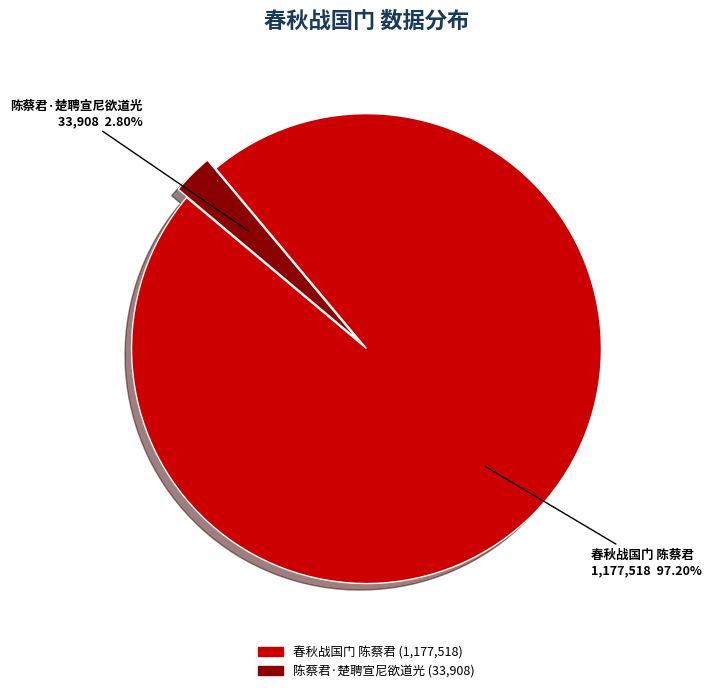

What percentage do 陈蔡君·楚聘宣尼欲道光 and 春秋战国门 陈蔡君 together represent?

100.0%